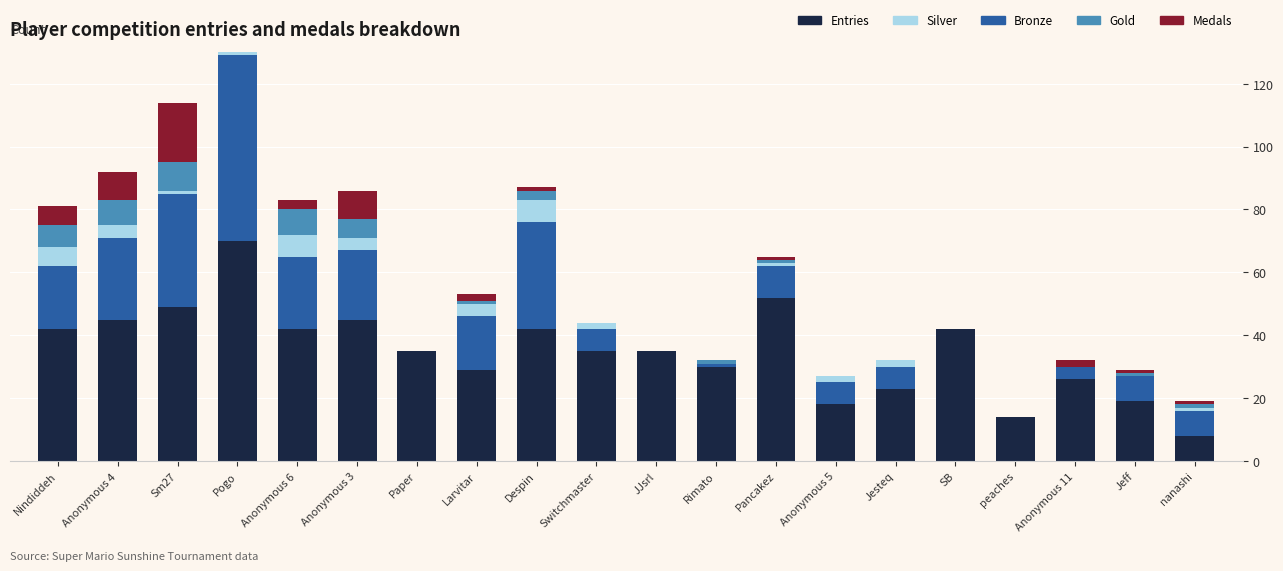

What is the spread (max minus min) of values at Anonymous 4?

41